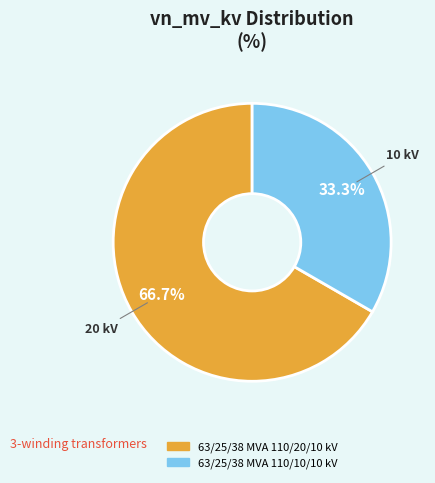

To the nearest percent, what is the combined percentage of 63/25/38 MVA 110/20/10 kV and 63/25/38 MVA 110/10/10 kV?

100%